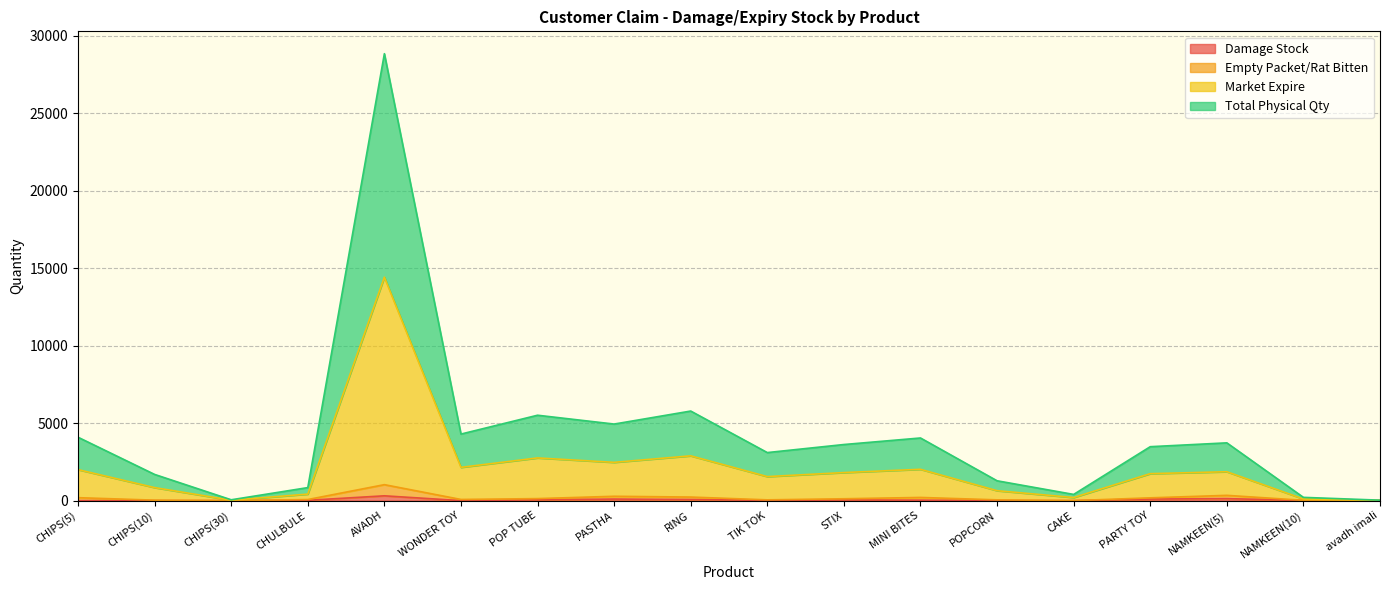

Where is Damage Stock nearest to the value 155?

NAMKEEN(5)